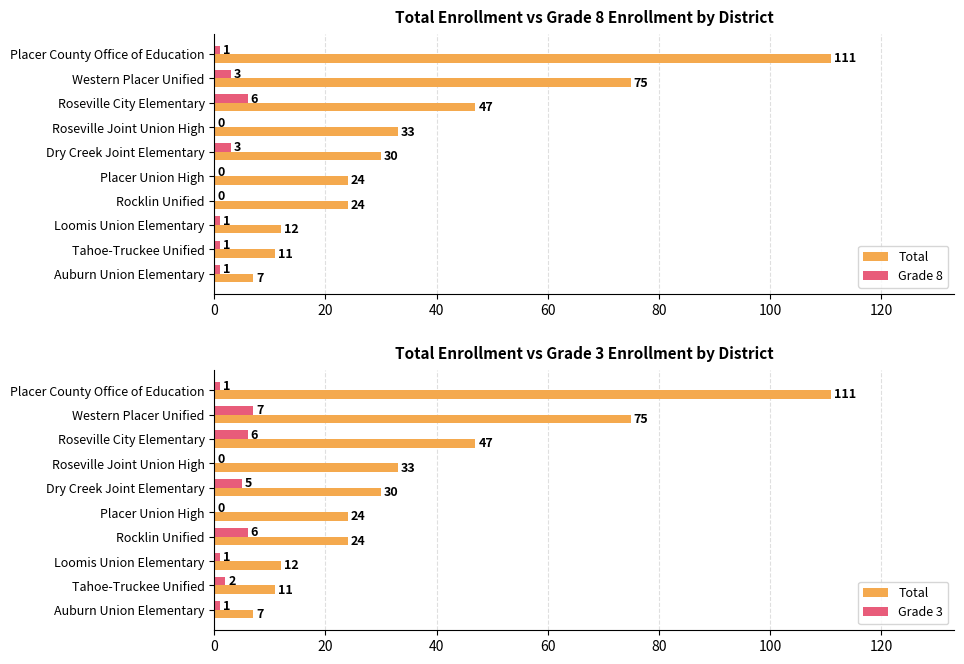

How many data points does each series have?

10